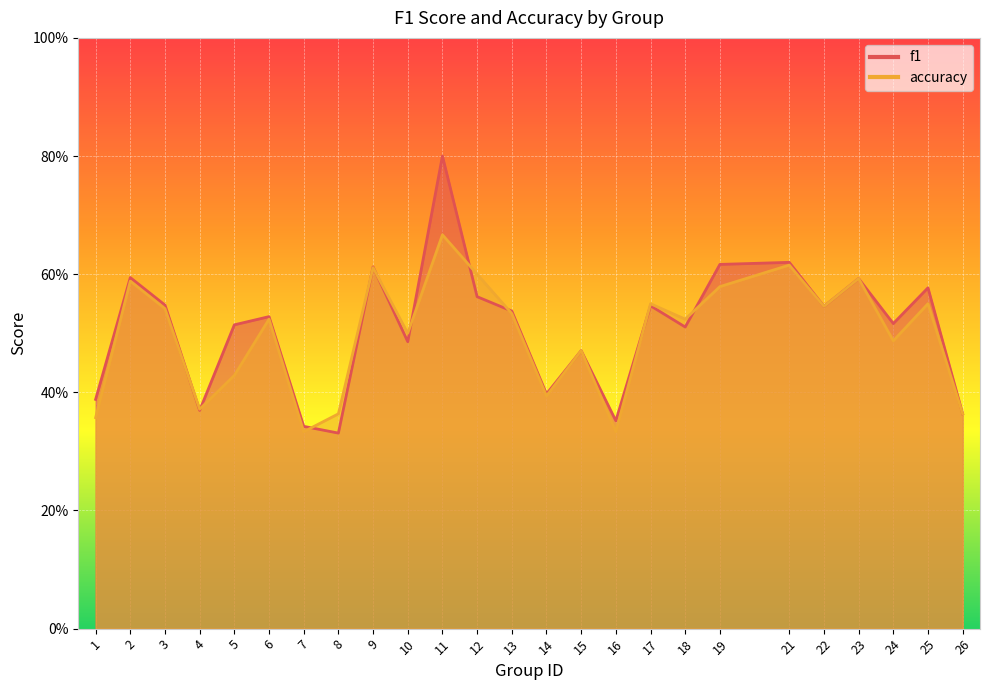

Which has a higher value, 9 or 24?

9